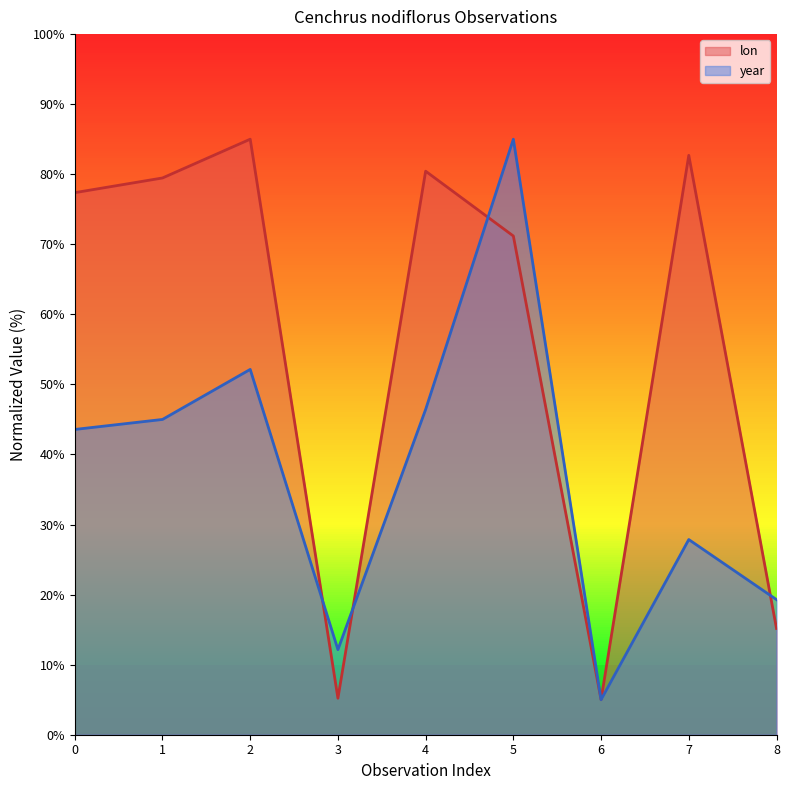

What is the difference between the year values at 4 and 3?

34.3